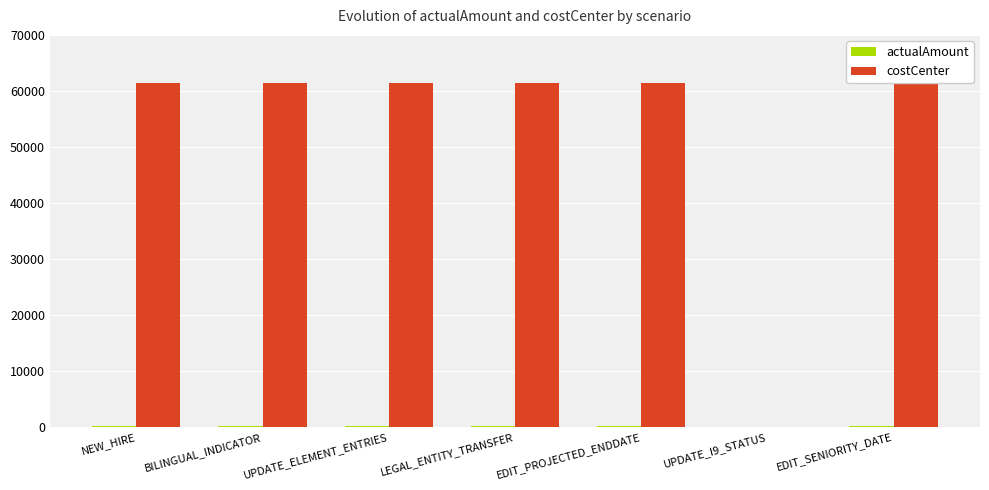

Reading left to right, what are all the values shown in this chart?

actualAmount: 150	150	150	150	150	0	150
costCenter: 61465	61465	61465	61465	61465	0	61465